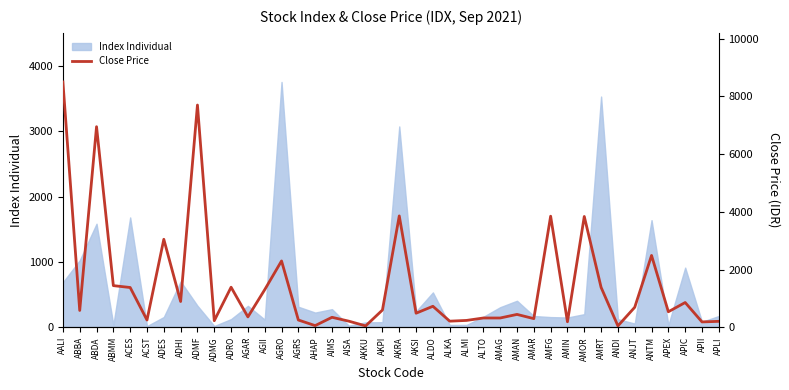

How many data points are above 585?

19